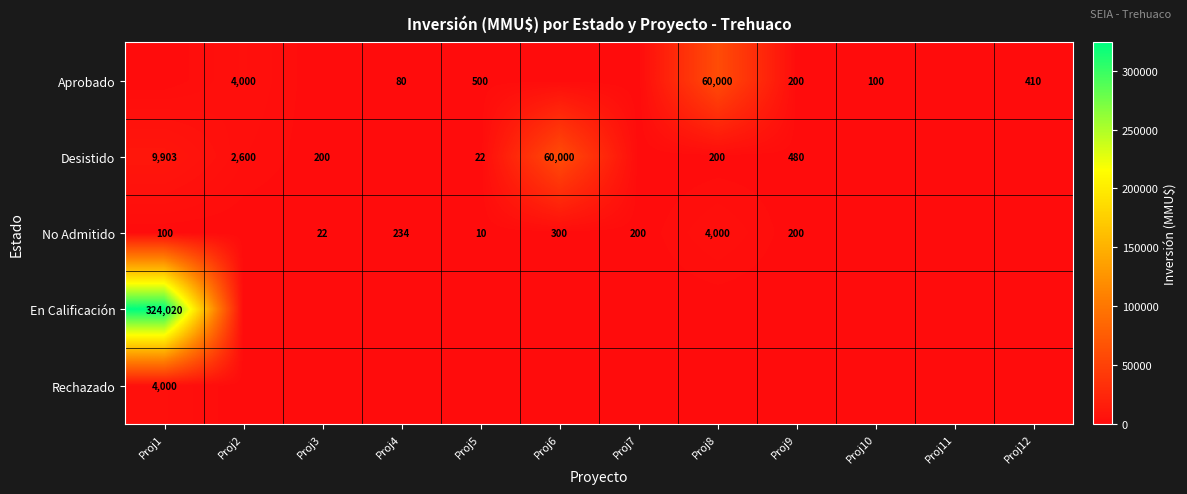

True or false: Rechazado has a value of 4000 at Proj1.

True